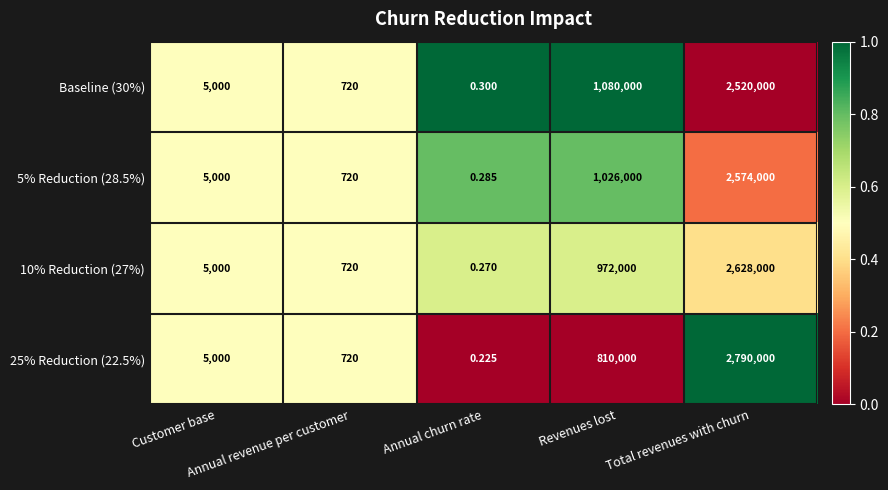

Reading left to right, extract all data points from this chart.

Baseline (30%): Customer base=5000.0	Annual revenue per customer=720.0	Annual churn rate=0.3	Revenues lost=1080000.0	Total revenues with churn=2520000.0
5% Reduction (28.5%): Customer base=5000.0	Annual revenue per customer=720.0	Annual churn rate=0.3	Revenues lost=1026000.0	Total revenues with churn=2574000.0
10% Reduction (27%): Customer base=5000.0	Annual revenue per customer=720.0	Annual churn rate=0.3	Revenues lost=972000.0	Total revenues with churn=2628000.0
25% Reduction (22.5%): Customer base=5000.0	Annual revenue per customer=720.0	Annual churn rate=0.2	Revenues lost=810000.0	Total revenues with churn=2790000.0